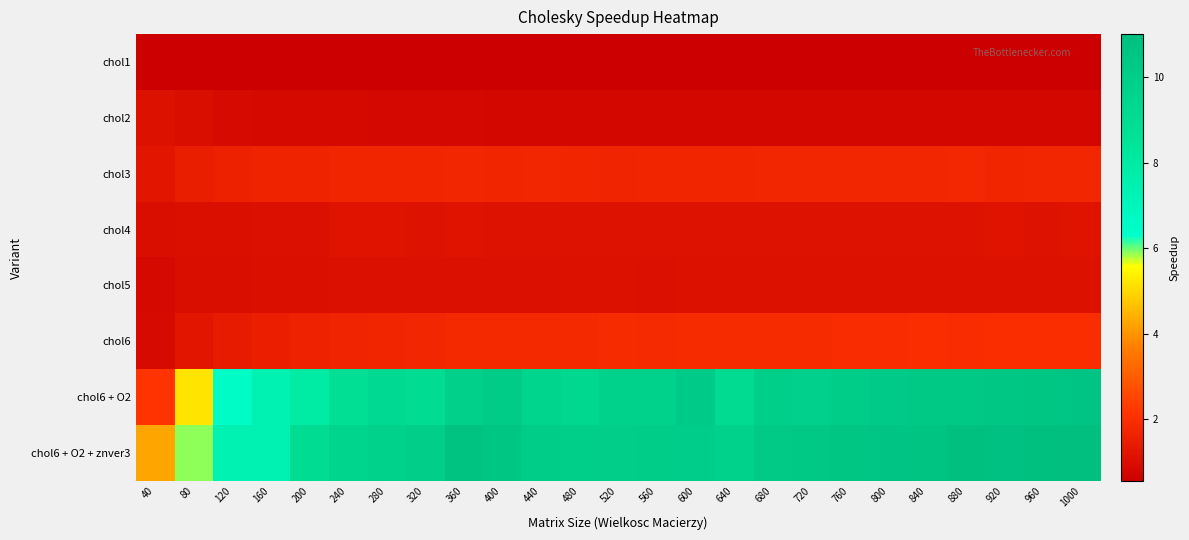

Reading left to right, transcribe all the data shown in this chart.

chol1: 40=0.6	80=0.6	120=0.6	160=0.6	200=0.6	240=0.6	280=0.6	320=0.6	360=0.6	400=0.6	440=0.6	480=0.6	520=0.6	560=0.6	600=0.6	640=0.6	680=0.6	720=0.6	760=0.6	800=0.6	840=0.6	880=0.6	920=0.6	960=0.6	1000=0.6
chol2: 40=1.1	80=1.0	120=0.9	160=0.9	200=0.9	240=0.9	280=0.8	320=0.8	360=0.8	400=0.8	440=0.8	480=0.8	520=0.8	560=0.8	600=0.8	640=0.8	680=0.8	720=0.8	760=0.8	800=0.8	840=0.8	880=0.8	920=0.8	960=0.8	1000=0.8
chol3: 40=1.3	80=1.5	120=1.6	160=1.6	200=1.7	240=1.7	280=1.7	320=1.7	360=1.8	400=1.7	440=1.8	480=1.7	520=1.7	560=1.7	600=1.7	640=1.7	680=1.8	720=1.8	760=1.7	800=1.8	840=1.7	880=1.8	920=1.7	960=1.8	1000=1.8
chol4: 40=1.0	80=1.1	120=1.1	160=1.1	200=1.1	240=1.2	280=1.2	320=1.2	360=1.2	400=1.1	440=1.1	480=1.1	520=1.1	560=1.1	600=1.1	640=1.1	680=1.1	720=1.1	760=1.1	800=1.2	840=1.1	880=1.2	920=1.2	960=1.2	1000=1.2
chol5: 40=0.9	80=1.0	120=1.0	160=1.0	200=1.1	240=1.1	280=1.1	320=1.1	360=1.1	400=1.1	440=1.1	480=1.1	520=1.1	560=1.1	600=1.1	640=1.1	680=1.1	720=1.1	760=1.1	800=1.1	840=1.1	880=1.1	920=1.1	960=1.1	1000=1.1
chol6: 40=0.9	80=1.2	120=1.4	160=1.6	200=1.6	240=1.7	280=1.7	320=1.8	360=1.8	400=1.8	440=1.8	480=1.9	520=1.9	560=1.9	600=1.9	640=1.9	680=1.9	720=1.9	760=1.9	800=1.9	840=2.0	880=1.9	920=2.0	960=2.0	1000=2.0
chol6 + O2: 40=2.1	80=5.2	120=6.5	160=7.3	200=7.9	240=8.8	280=9.2	320=8.9	360=9.8	400=10.1	440=9.5	480=9.3	520=9.7	560=9.8	600=10.2	640=9.1	680=9.9	720=9.8	760=10.1	800=10.2	840=10.3	880=10.3	920=10.5	960=10.5	1000=10.6
chol6 + O2 + znver3: 40=4.3	80=5.9	120=7.3	160=7.3	200=8.9	240=9.5	280=9.8	320=9.9	360=10.7	400=10.5	440=10.0	480=9.9	520=9.9	560=10.0	600=10.0	640=9.7	680=10.2	720=10.3	760=10.5	800=10.6	840=10.7	880=10.9	920=10.8	960=10.9	1000=11.0